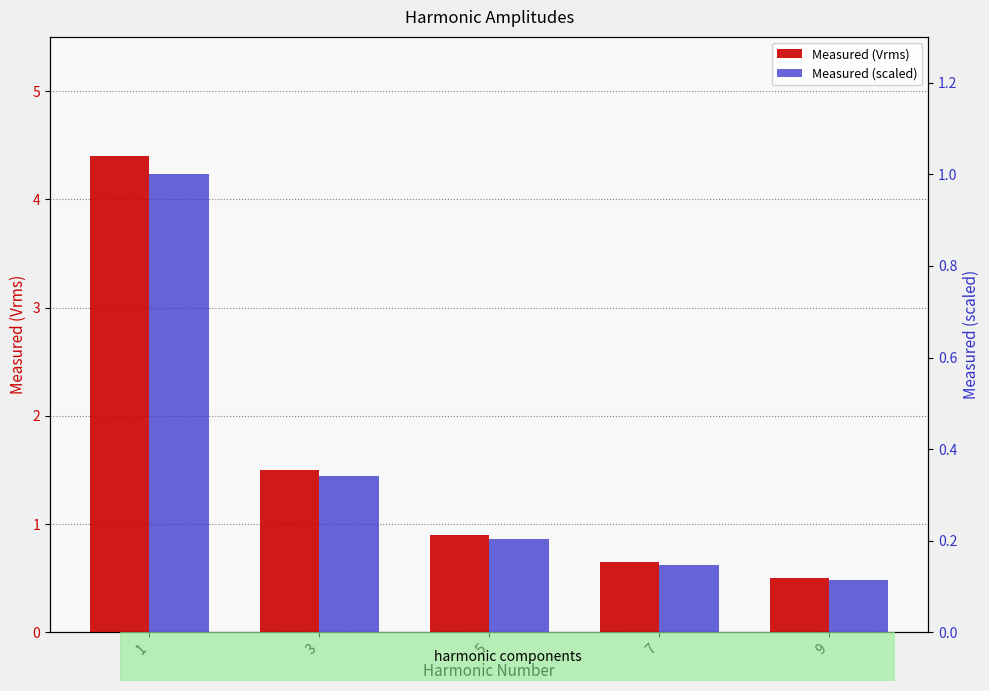

At which category is the sum across all series the highest?

1